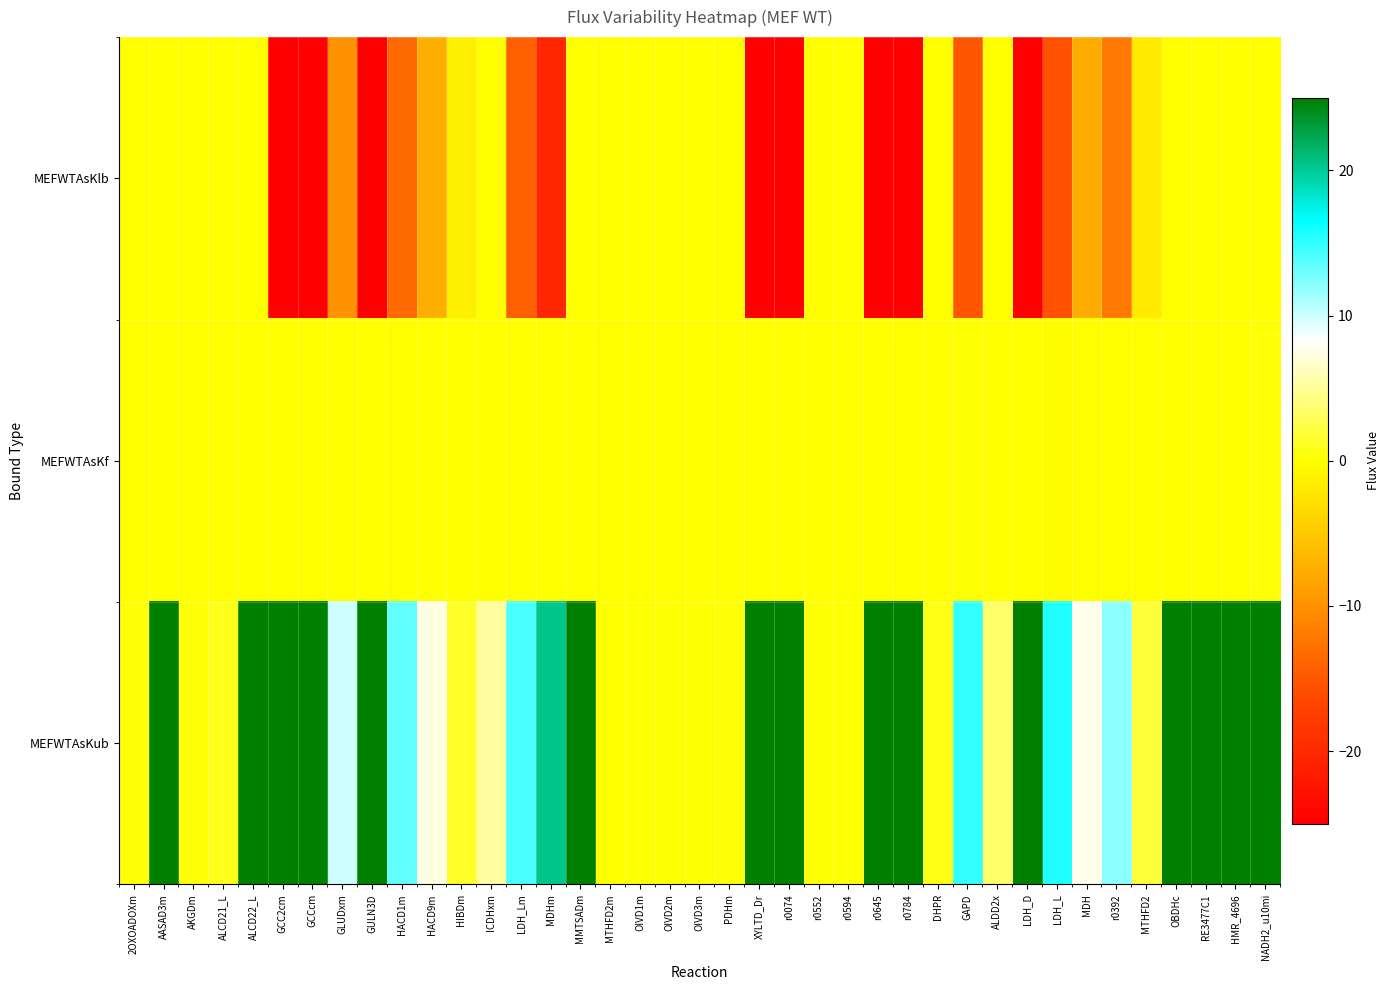

Between AKGDm and GCC2cm, which series saw the biggest shift?

MEFWTAsKlb